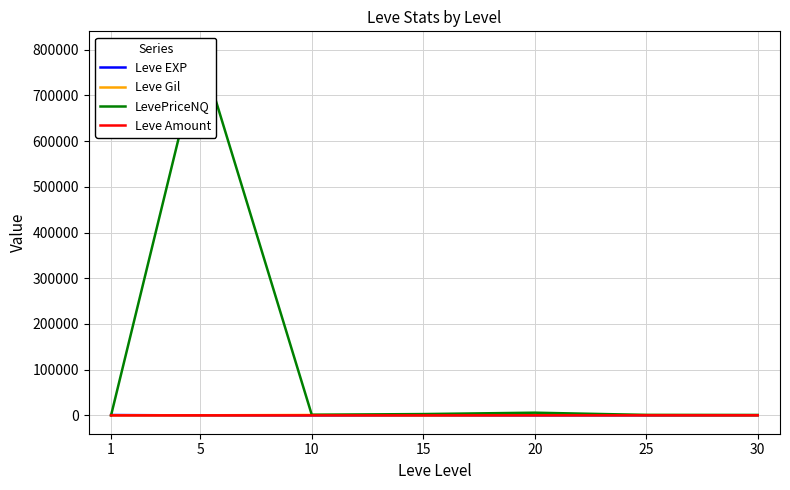

Between 30 and 10, which is larger?

30